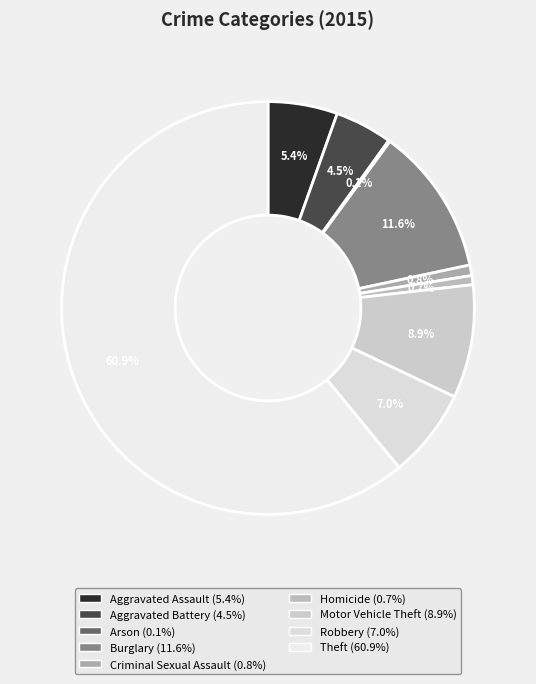

How many segments does this pie chart have?

9